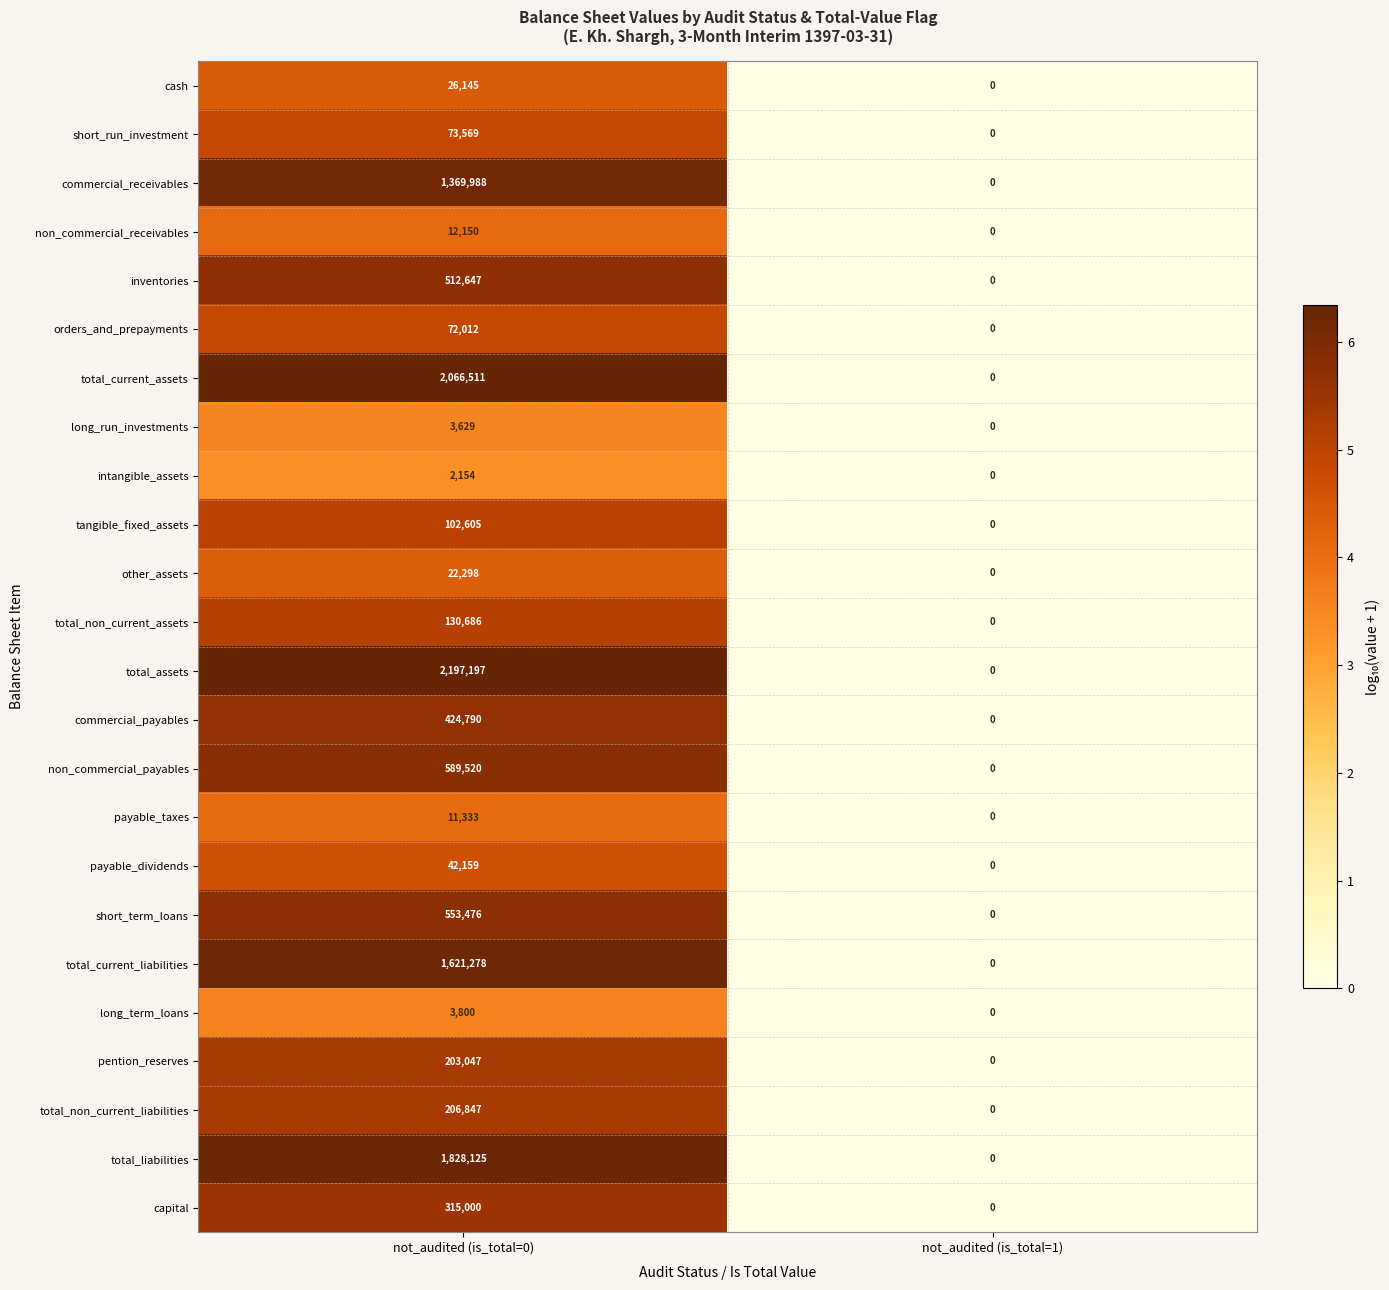

How many distinct data groups are displayed?

24